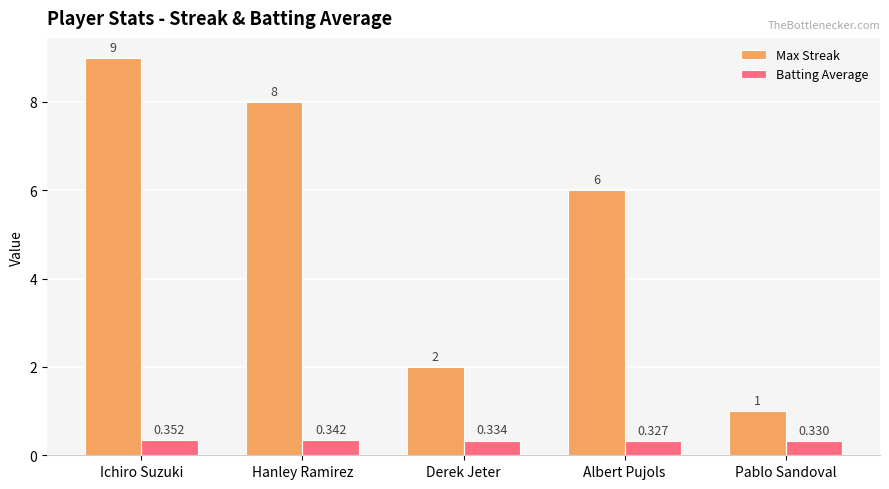

What is the label of the 1st bar from the right?

Pablo Sandoval